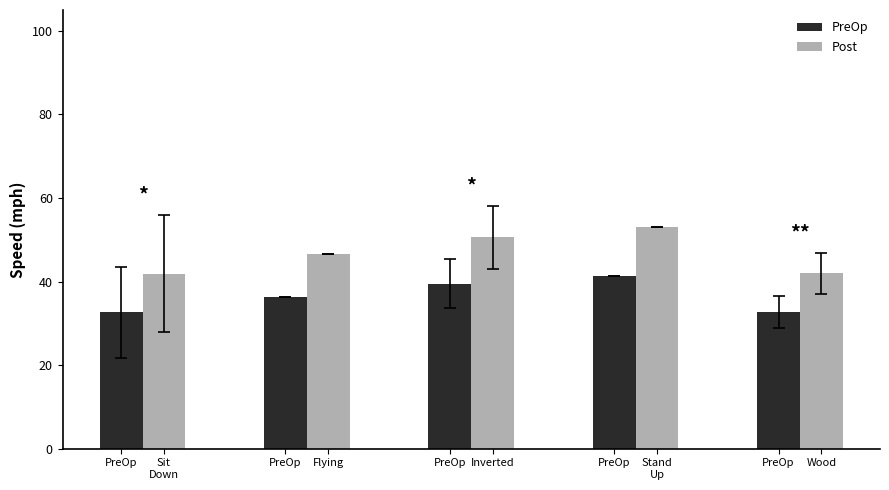

Rank the series by their maximum value, from lowest to highest.

PreOp, Post